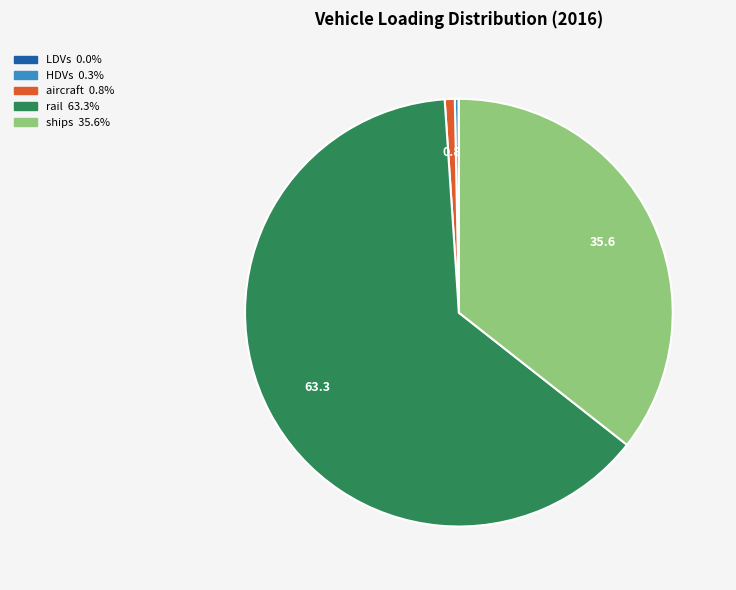

Which slice represents more than half of the pie?

rail